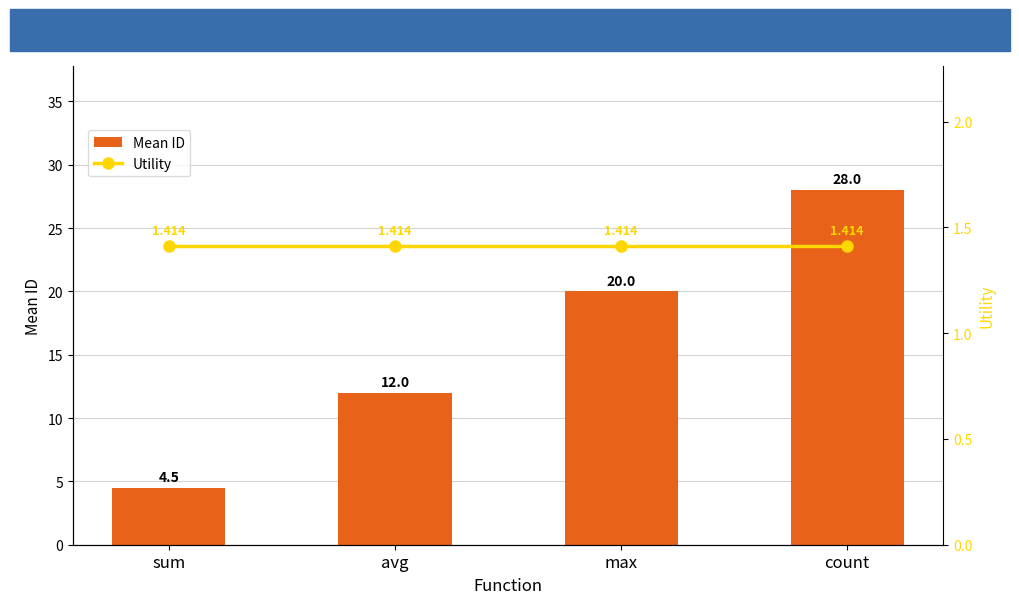

The value of Utility at max is 1.4. True or false?

True